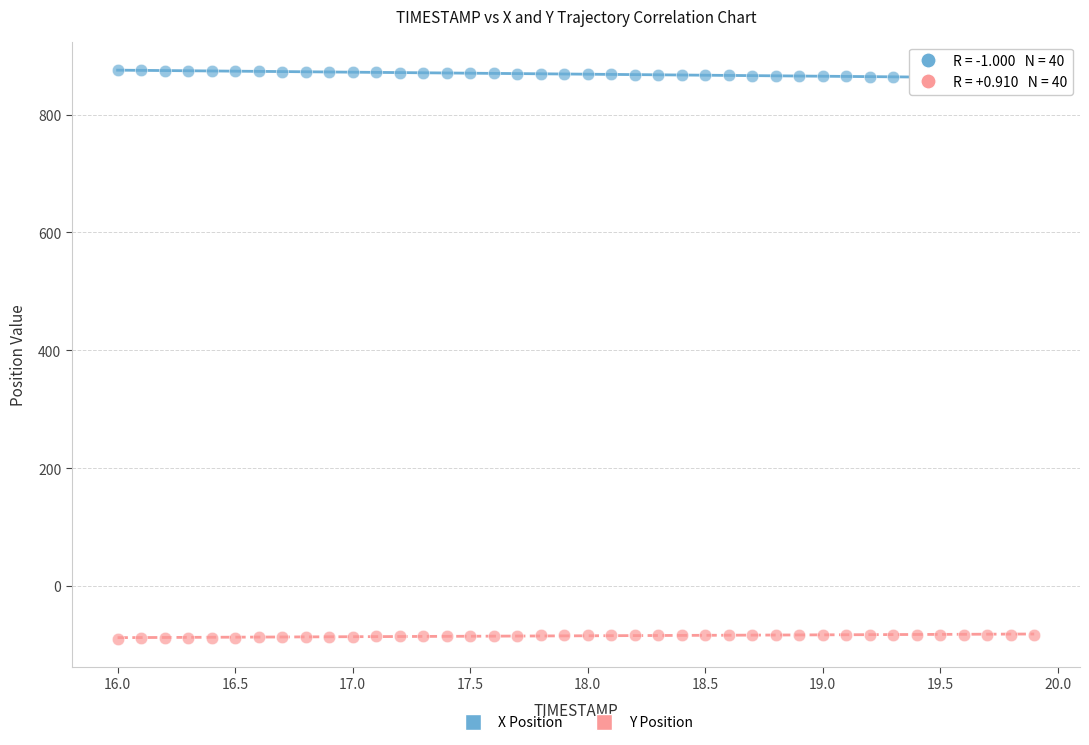

Across all data points, what is the range of Y values (max minus min)?

963.9